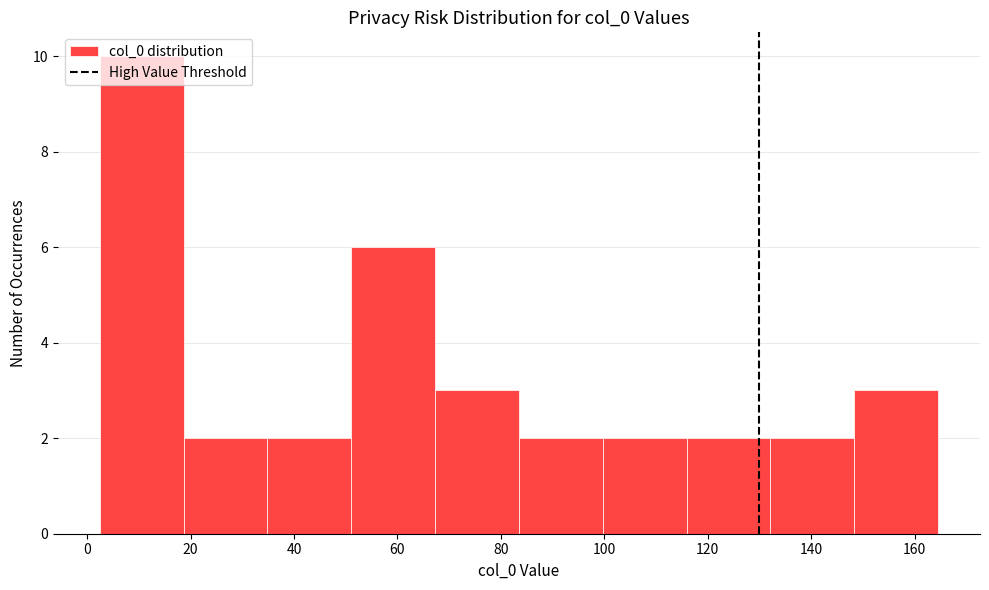

Reading left to right, list every bar in this chart as the range it spans on the x-axis followed by its height. Neither the bar edges nor the heights are printed on the chart, so give them approximately, as read against the axes.

2 to 18: 10
18 to 34: 2
34 to 52: 2
52 to 68: 6
68 to 84: 3
84 to 100: 2
100 to 116: 2
116 to 132: 2
132 to 148: 2
148 to 164: 3